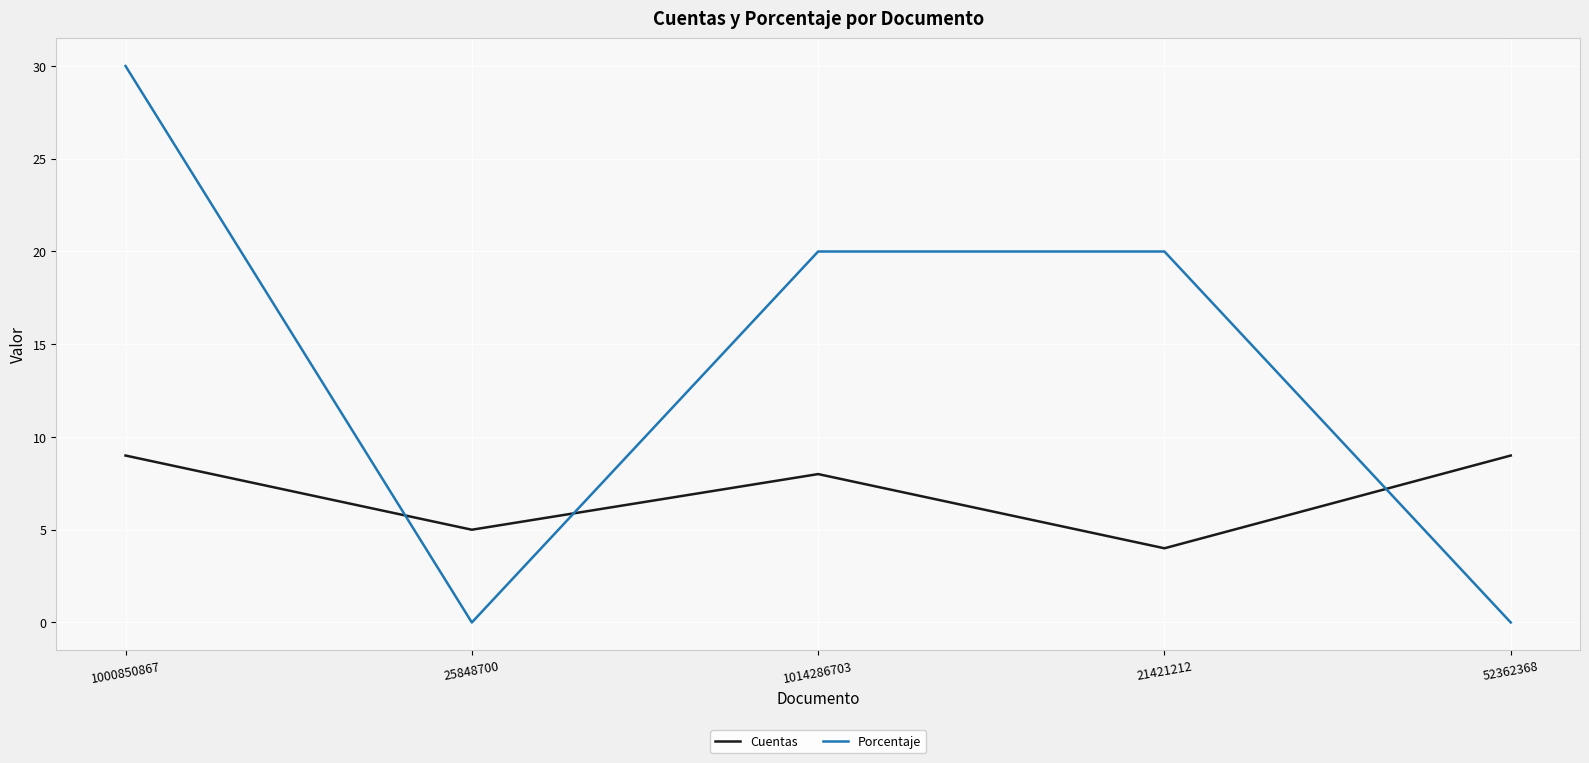

Where is Cuentas nearest to the value 6?

25848700